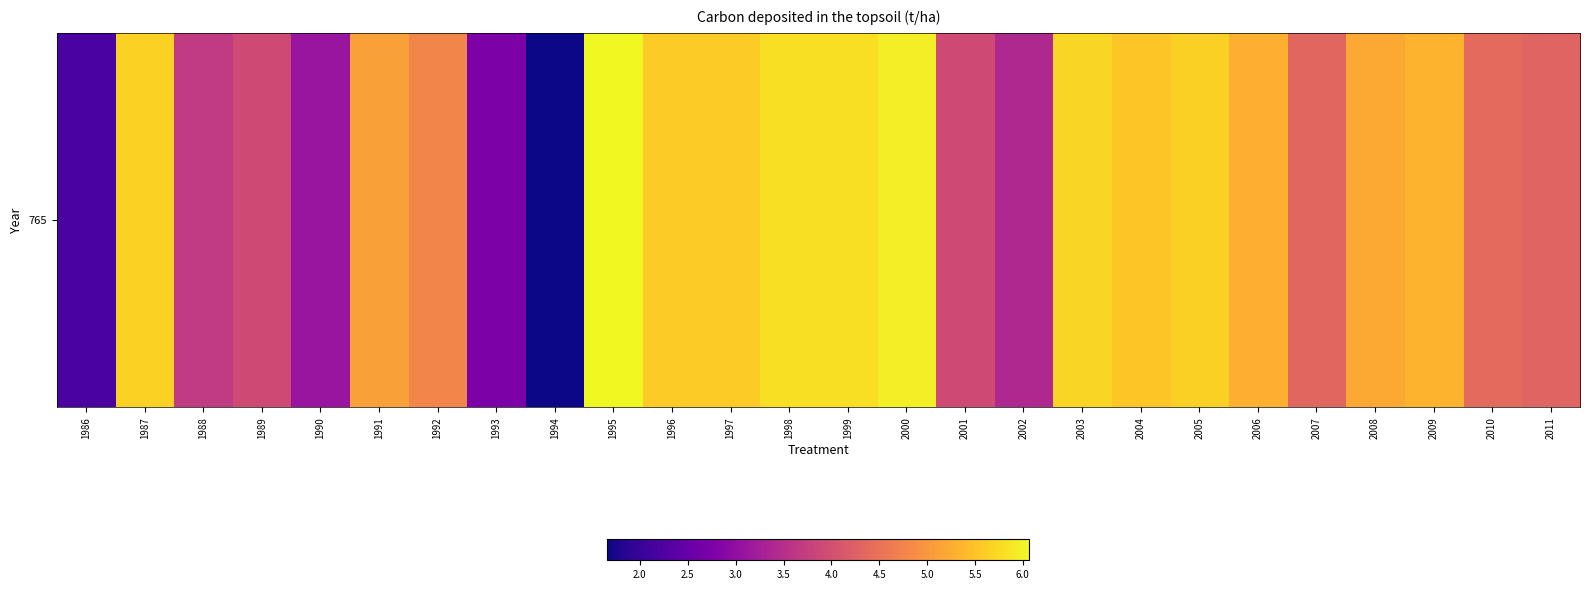

At which category does the chart reach its minimum across all series?

1994